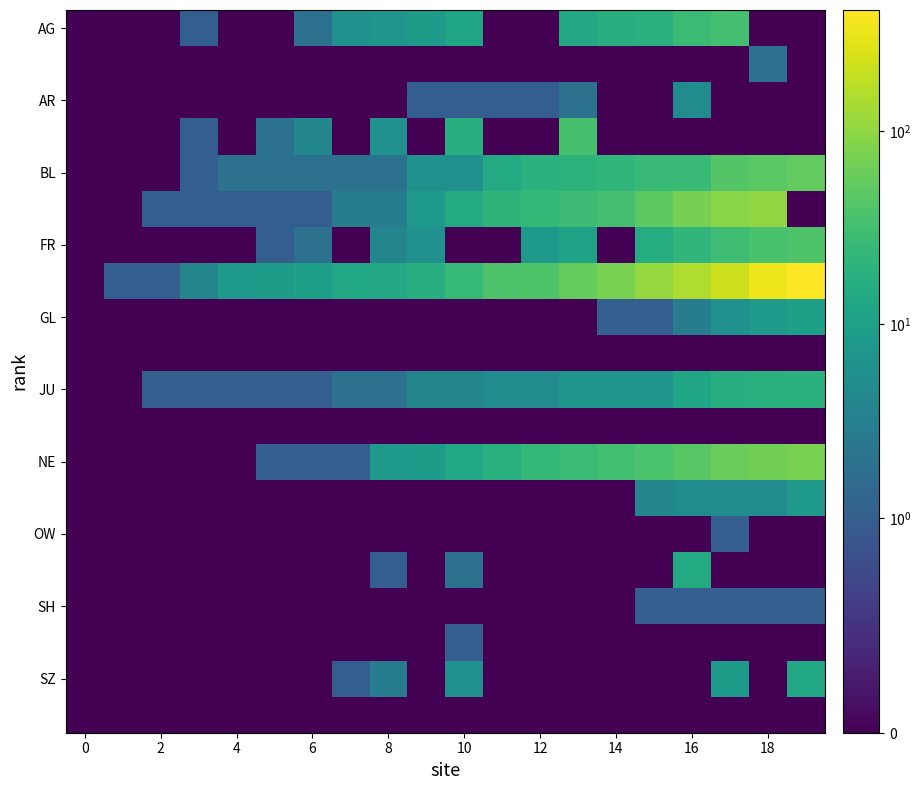

At which category is the sum across all series the highest?

19